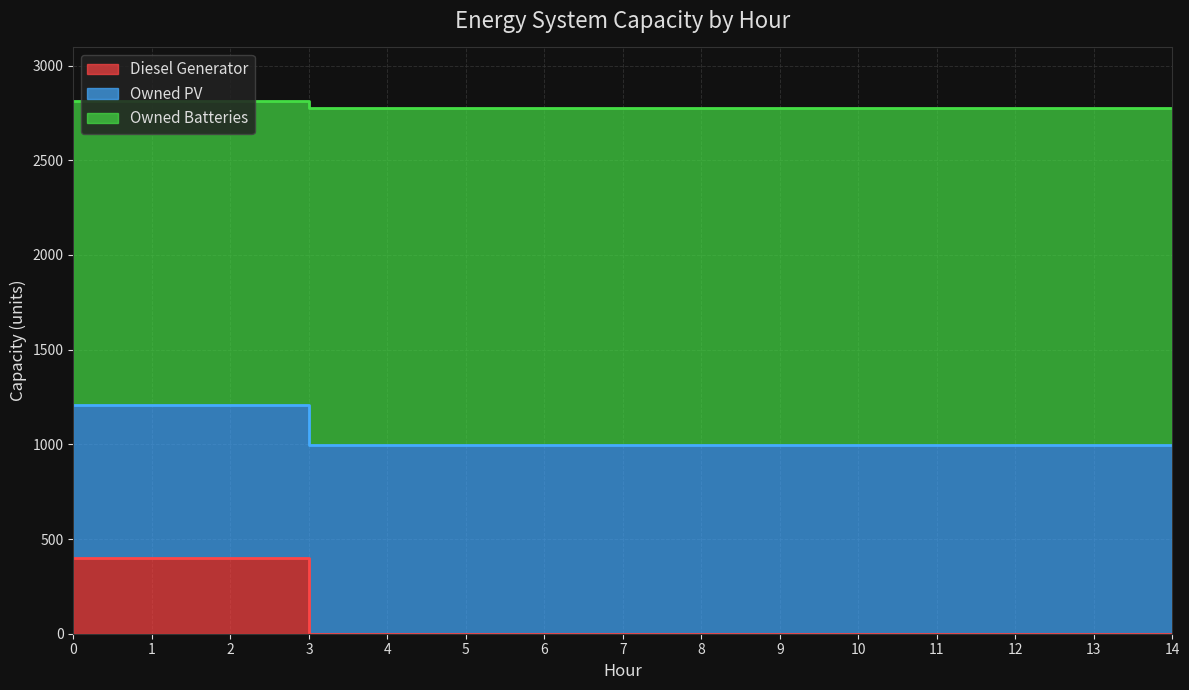

True or false: Owned Batteries and Owned PV cross at least once.

False